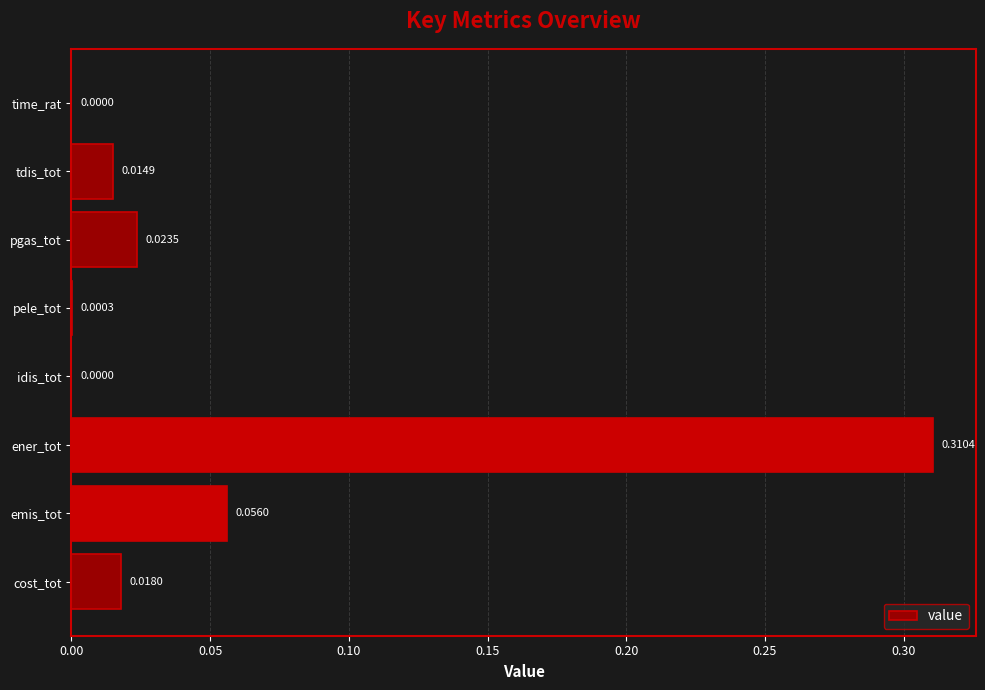

What is the sum of all values?

0.4